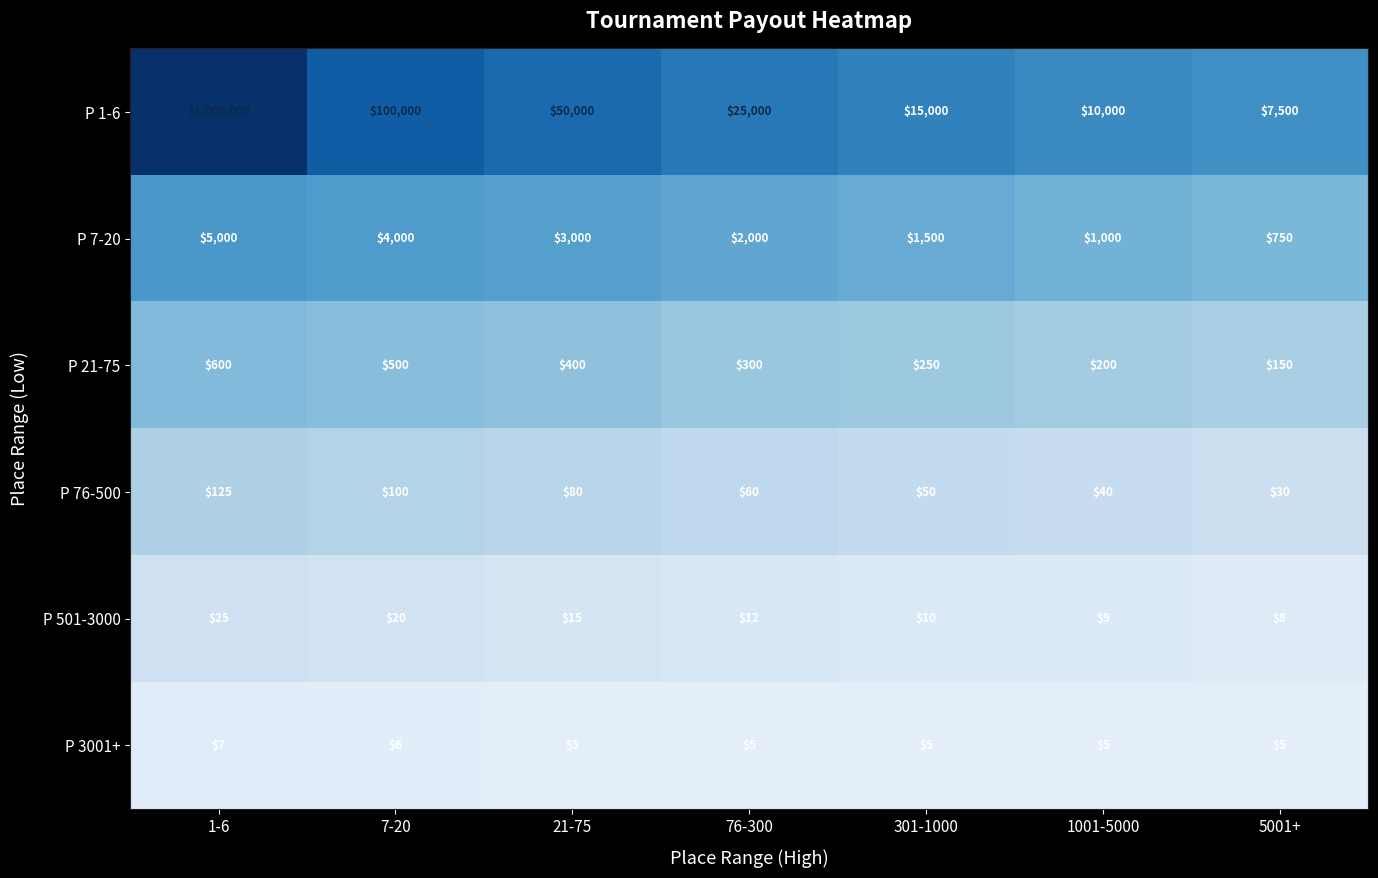

What is the greatest value displayed?

1000000